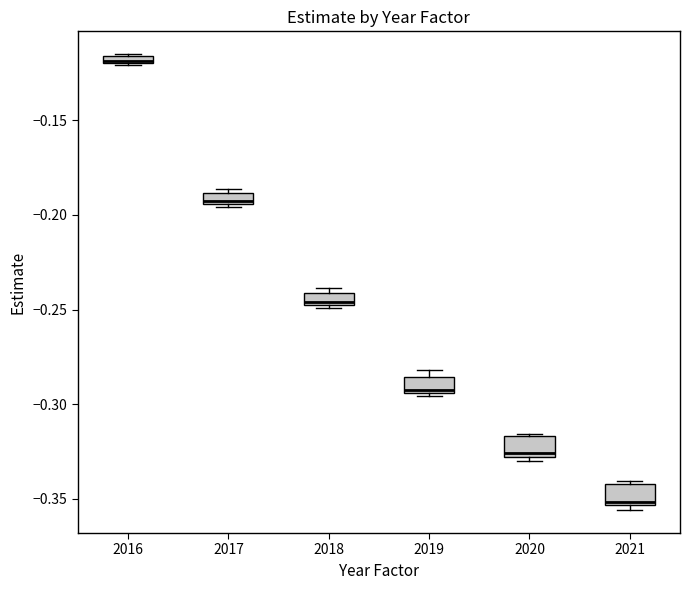

Where is the lower edge of the box at x = 2016 on the y-axis? The values are not printed on the chart, so give them approximately, as read against the axis.

-0.120